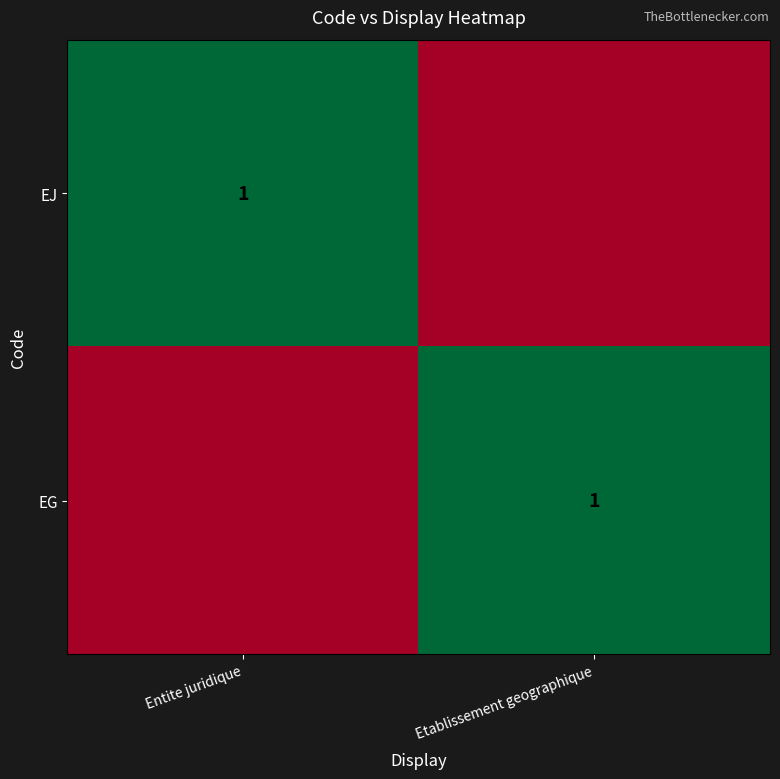

The EG series shows 1 at Etablissement geographique. True or false?

True